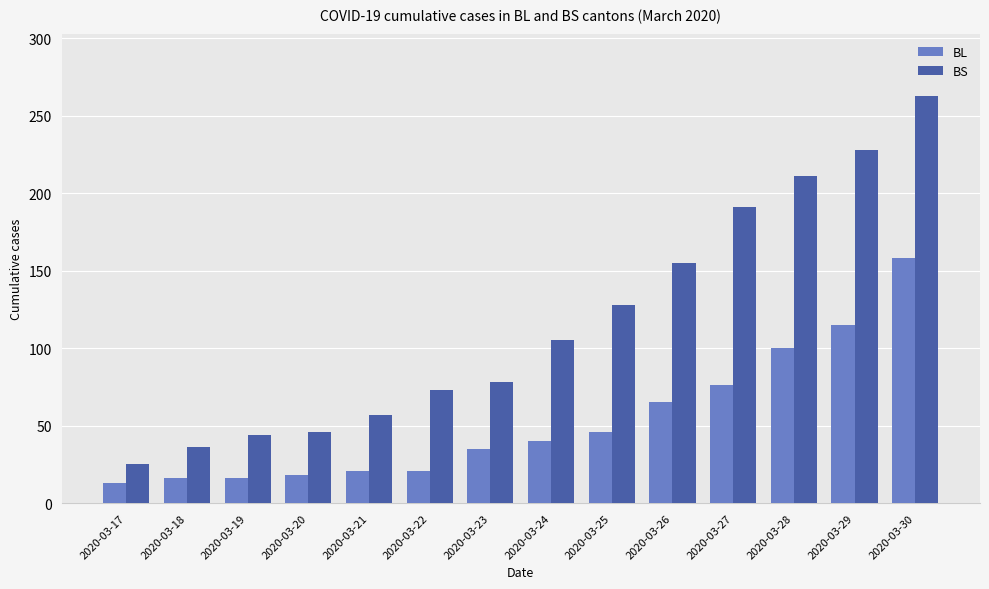

What is the value of the BL bar at the 12th from the left?

100